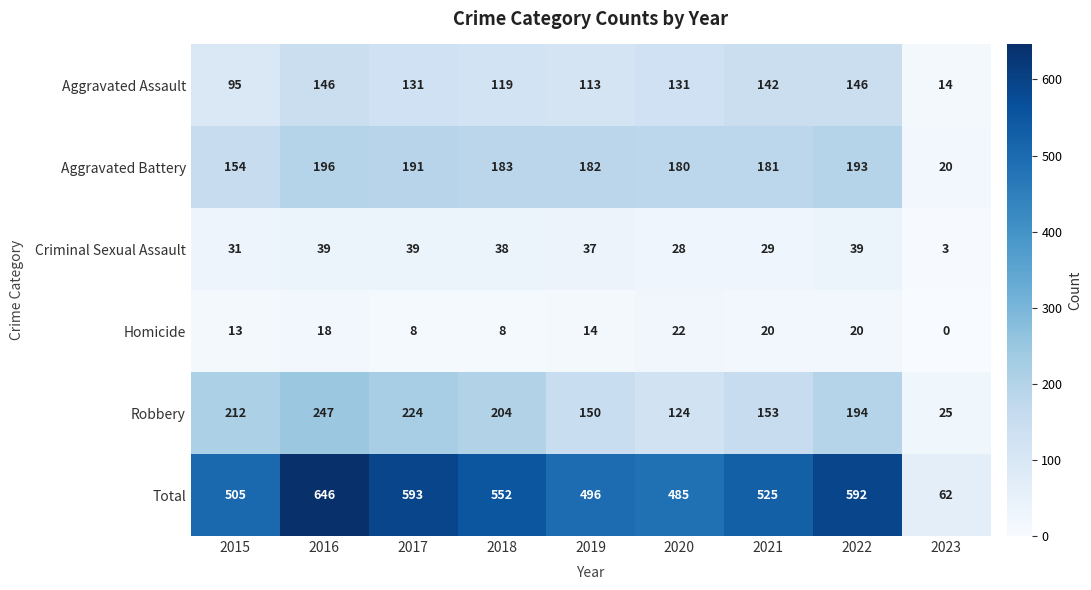

Rank the series at 2019 from lowest to highest value.

Homicide, Criminal Sexual Assault, Aggravated Assault, Robbery, Aggravated Battery, Total